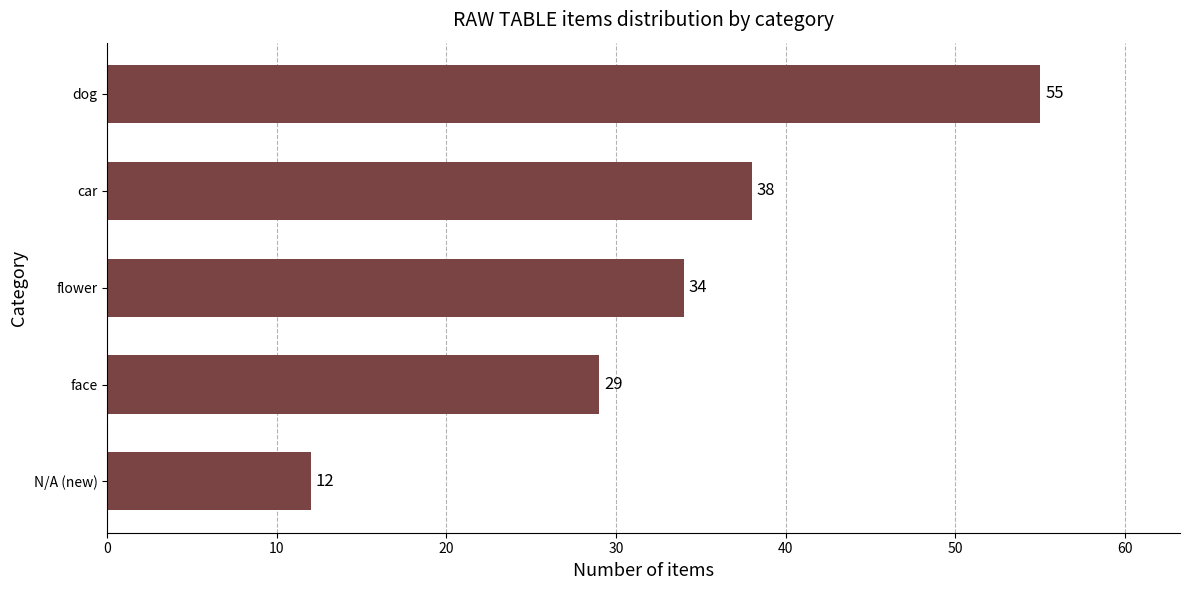

What is the sum of all values?

168